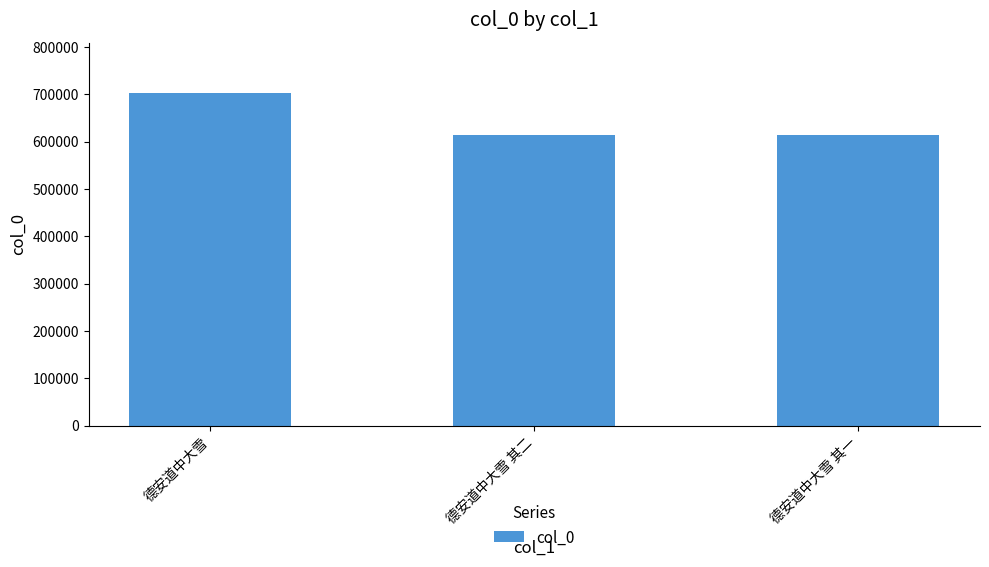

The value at 德安道中大雪 其一 is 870324. True or false?

False